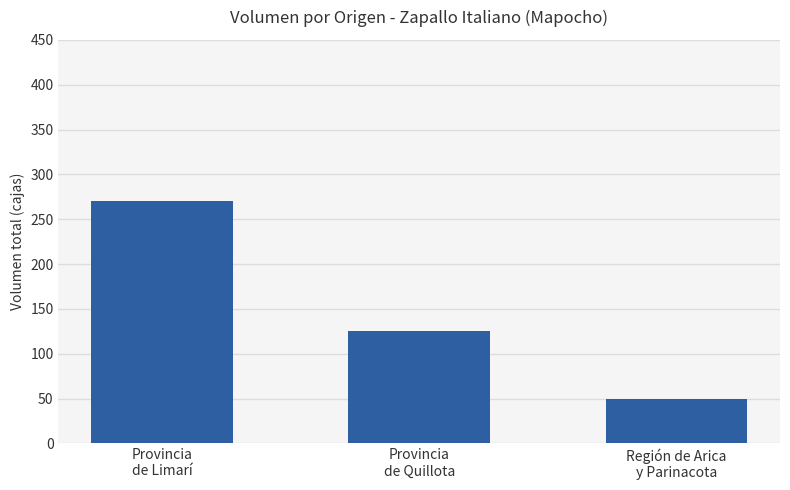

List the labels in order of value, smallest first.

Región de Arica
y Parinacota, Provincia
de Quillota, Provincia
de Limarí